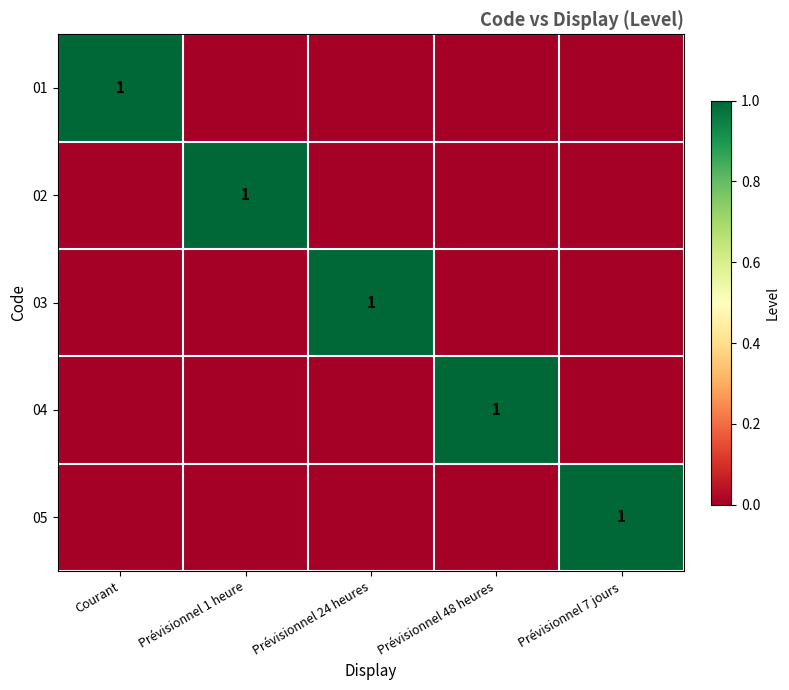

Between Prévisionnel 7 jours and Prévisionnel 48 heures, which is larger?

Prévisionnel 7 jours